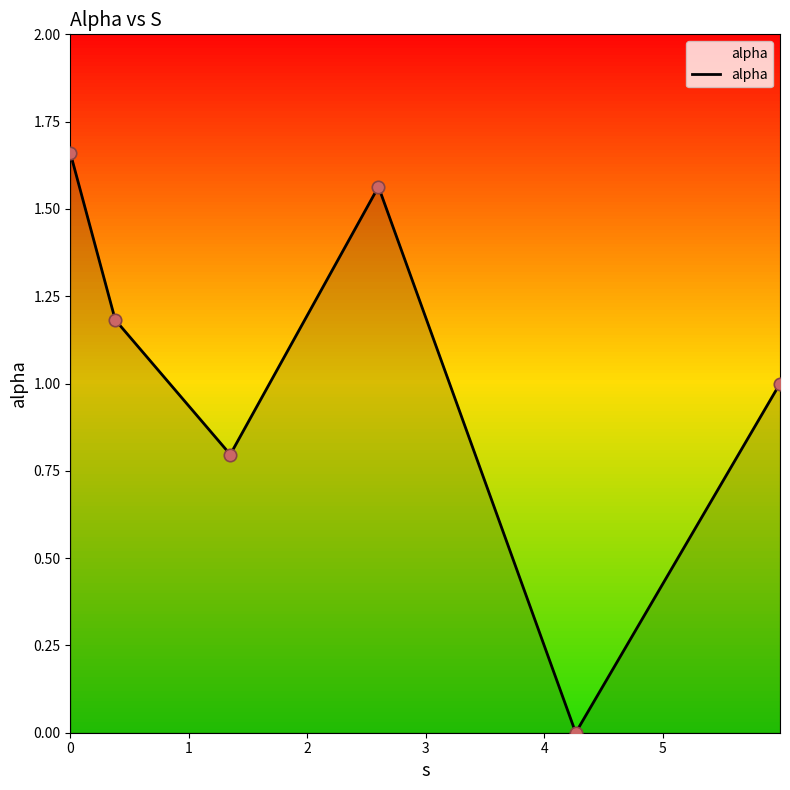

What is the difference between the second highest and second lowest values?

0.8